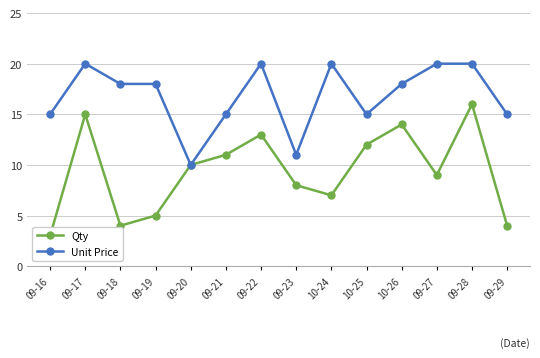

Which label corresponds to the smallest value in the chart?

09-16